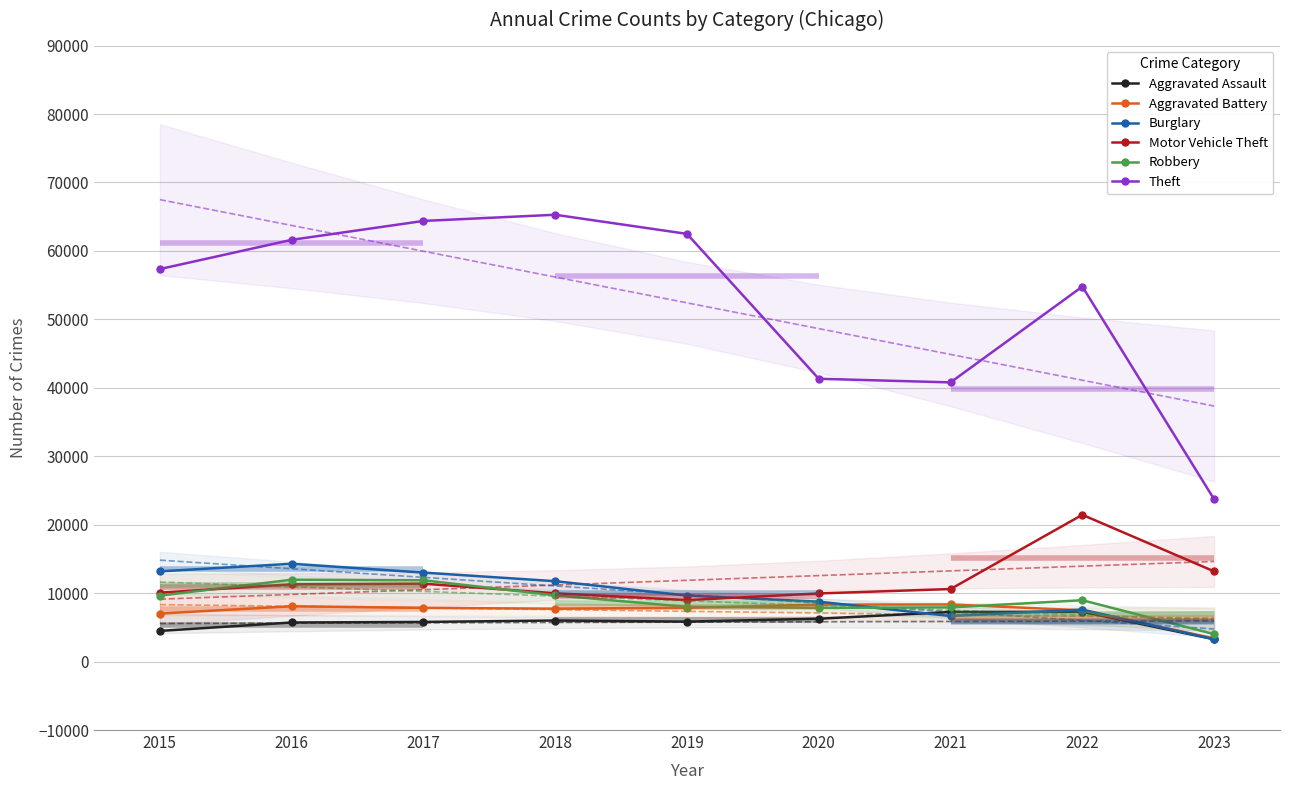

Is this an area chart (filled region under the line)?

No